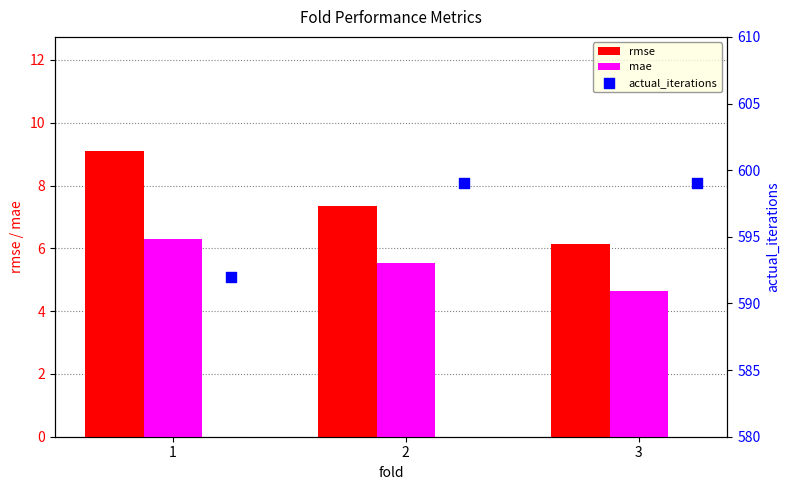

Which series contains the highest Y value?

actual_iterations